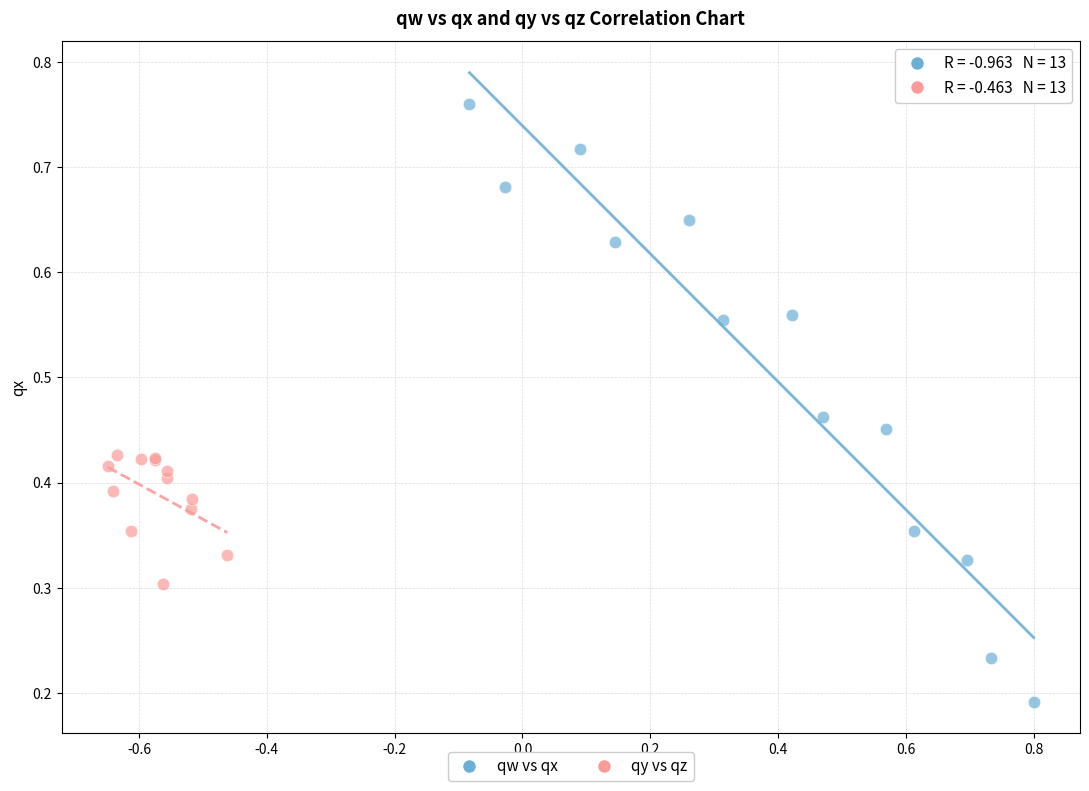

Which series contains the lowest Y value?

qw vs qx